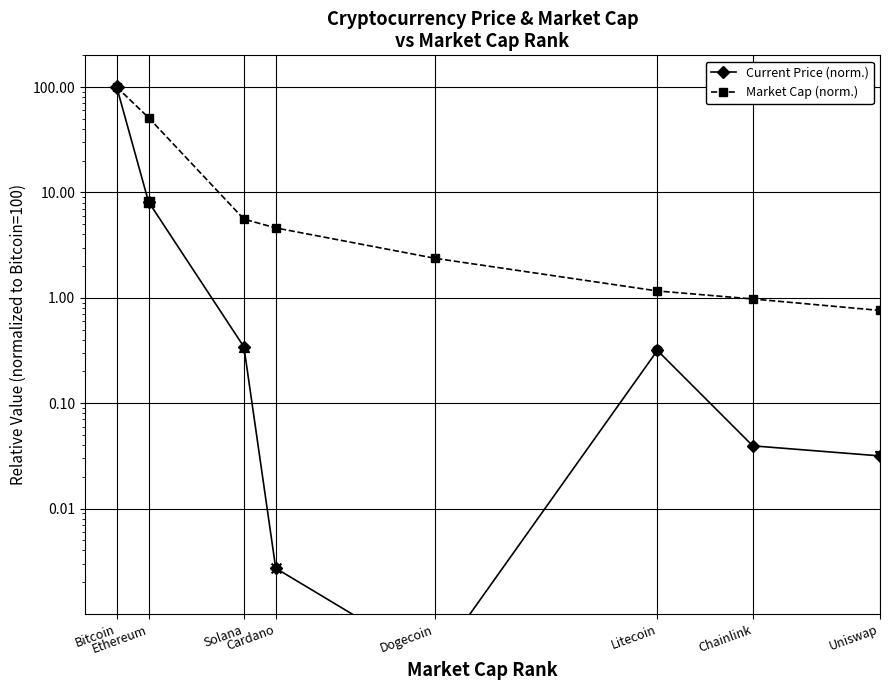

Which series contains the lowest Y value?

Current Price (norm.)